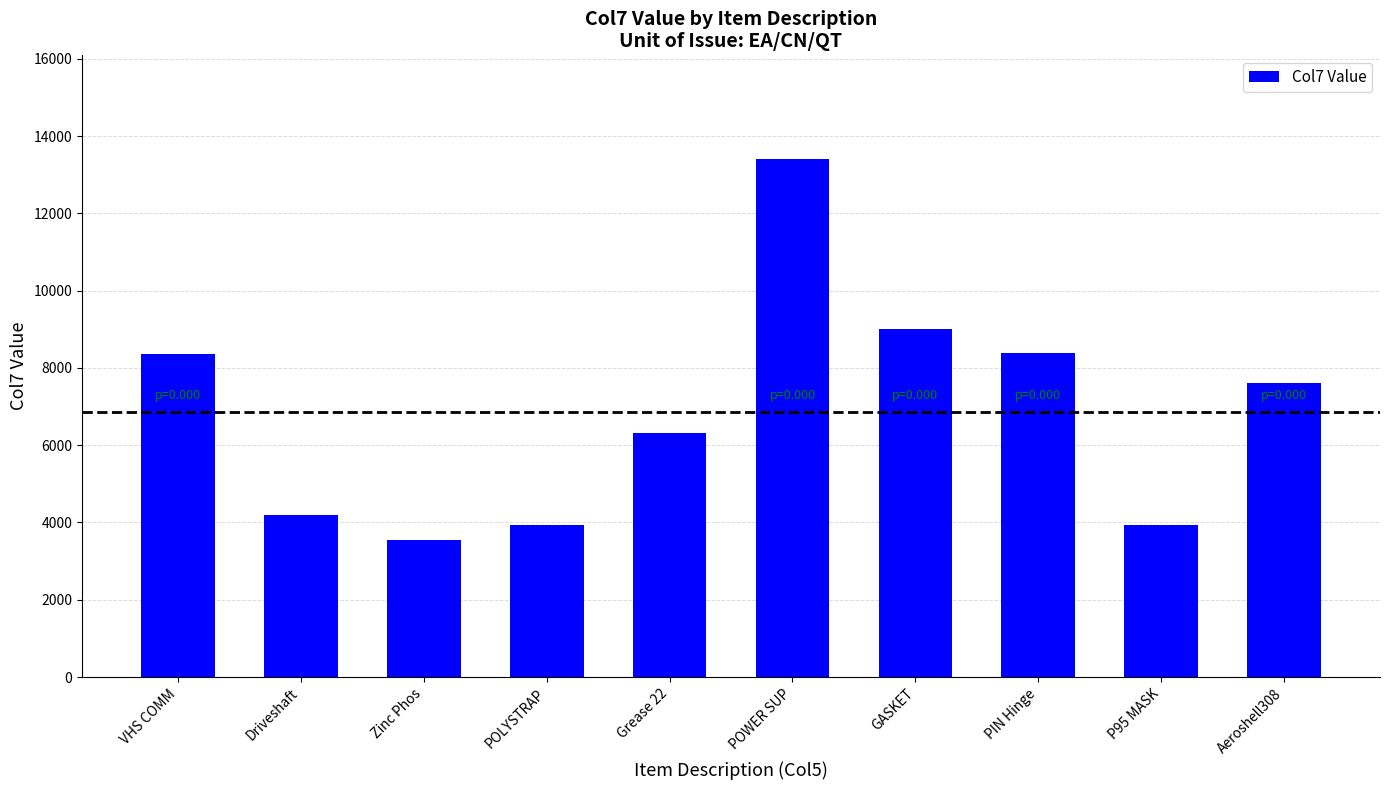

Between Grease 22 and POLYSTRAP, which is larger?

Grease 22